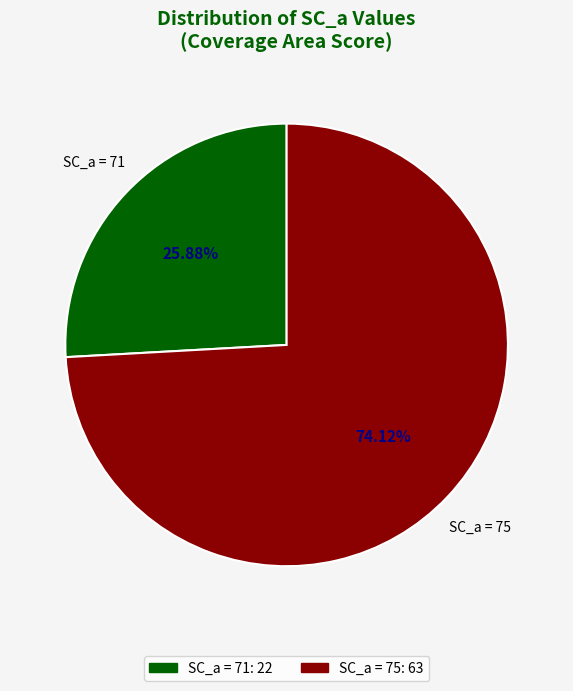

Is there a majority slice in this chart?

Yes